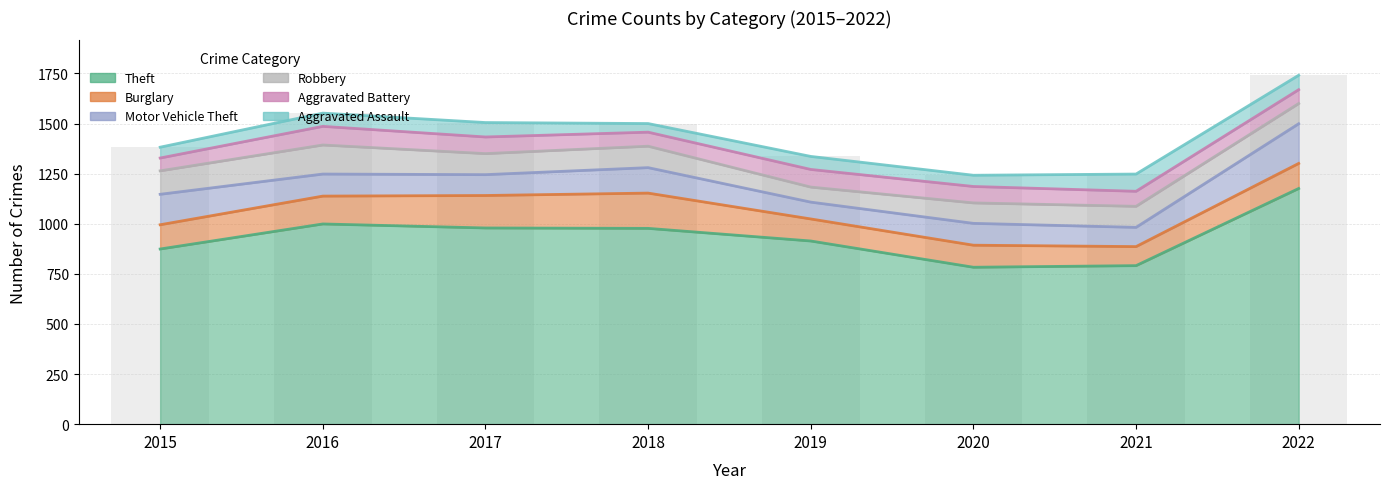

How many groups of bars are there?

8